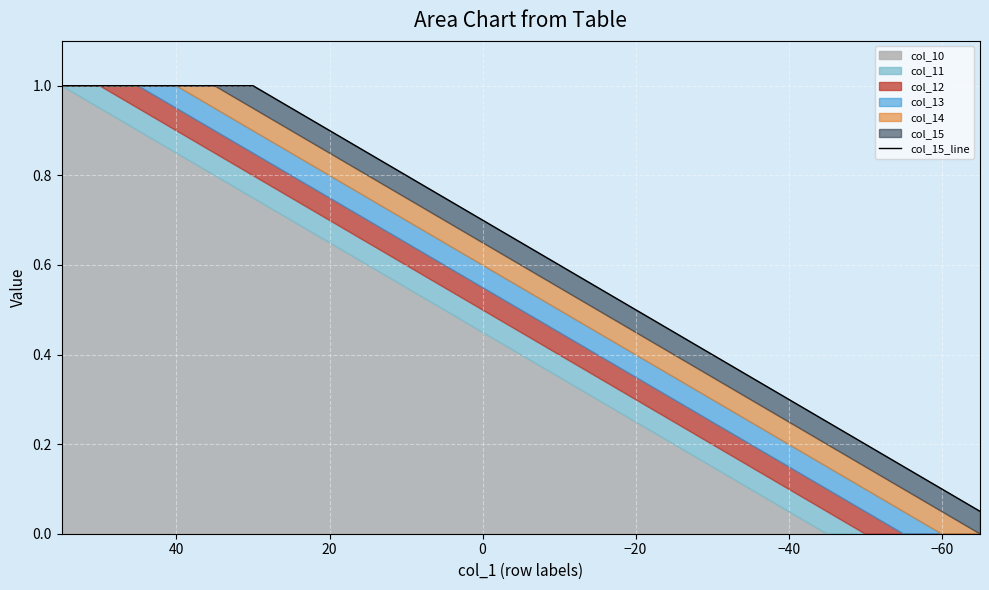

How many lines are shown in the chart?

1